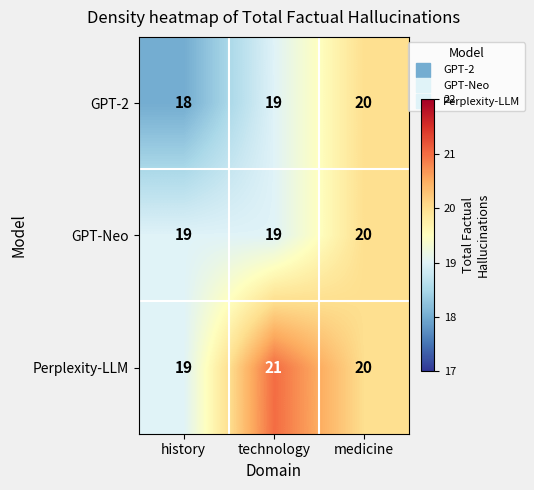

True or false: GPT-Neo has a value of 19 at technology.

True